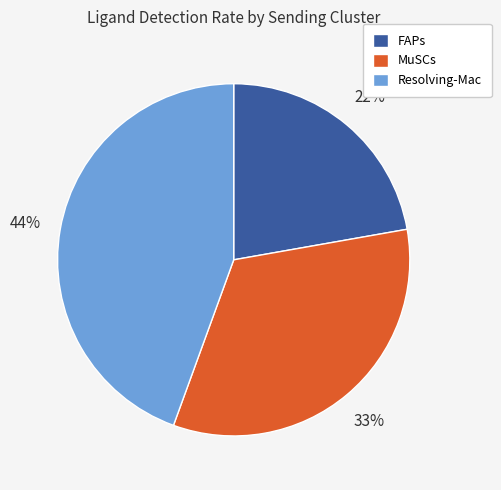

Which category has the smallest portion of the pie?

FAPs